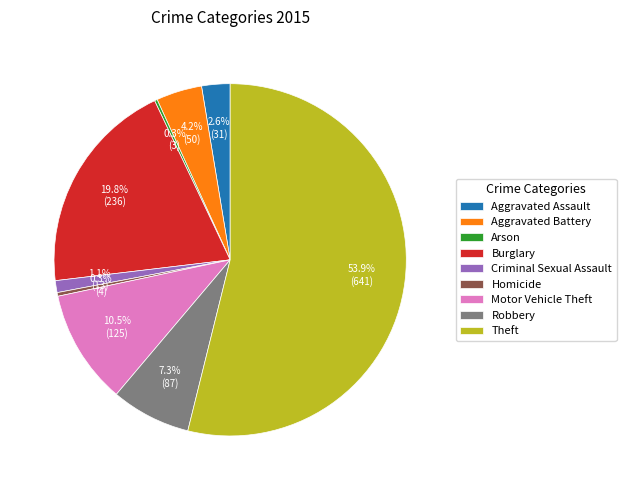

Do Burglary and Homicide together represent more than half of the pie?

No